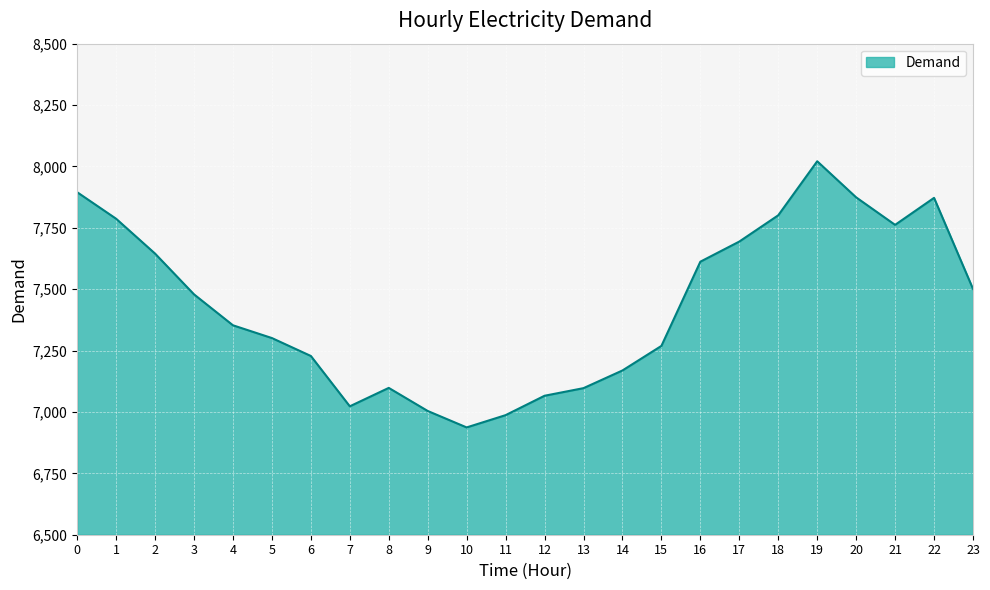

Which label corresponds to the smallest value in the chart?

10